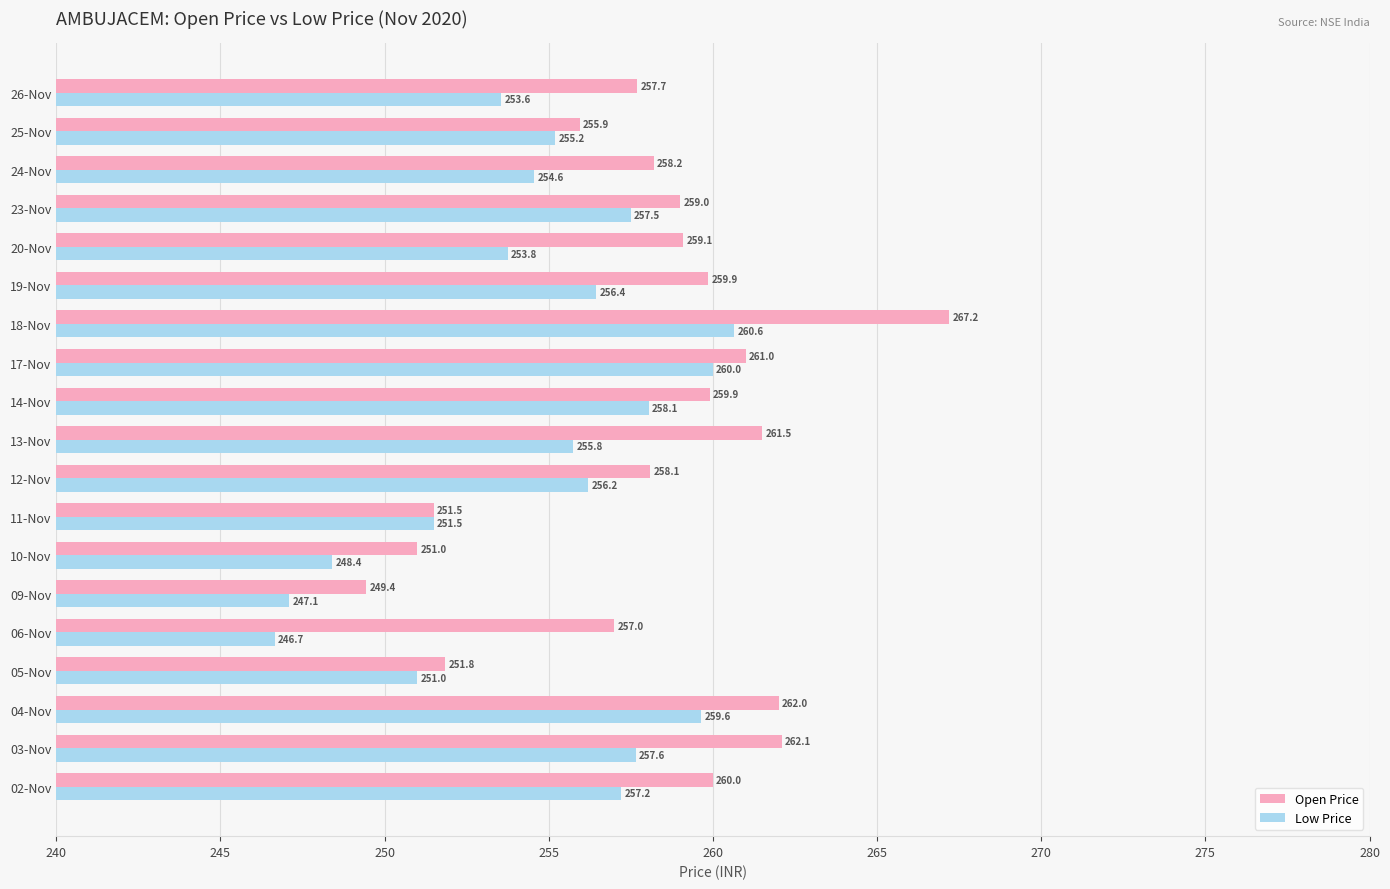

Which series has the largest range (max minus min)?

Open Price